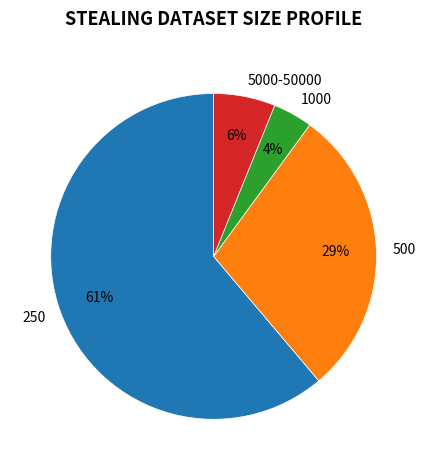

To the nearest percent, what is the average slice percentage?

25%